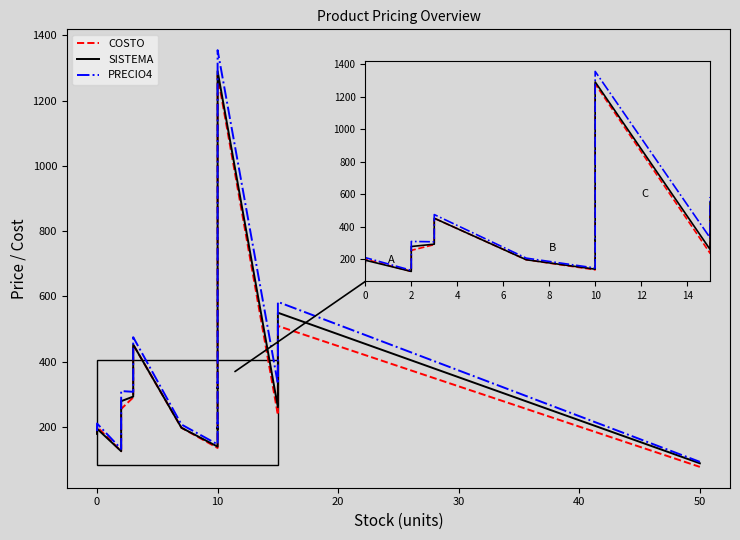

True or false: COSTO and PRECIO4 intersect in this chart.

False